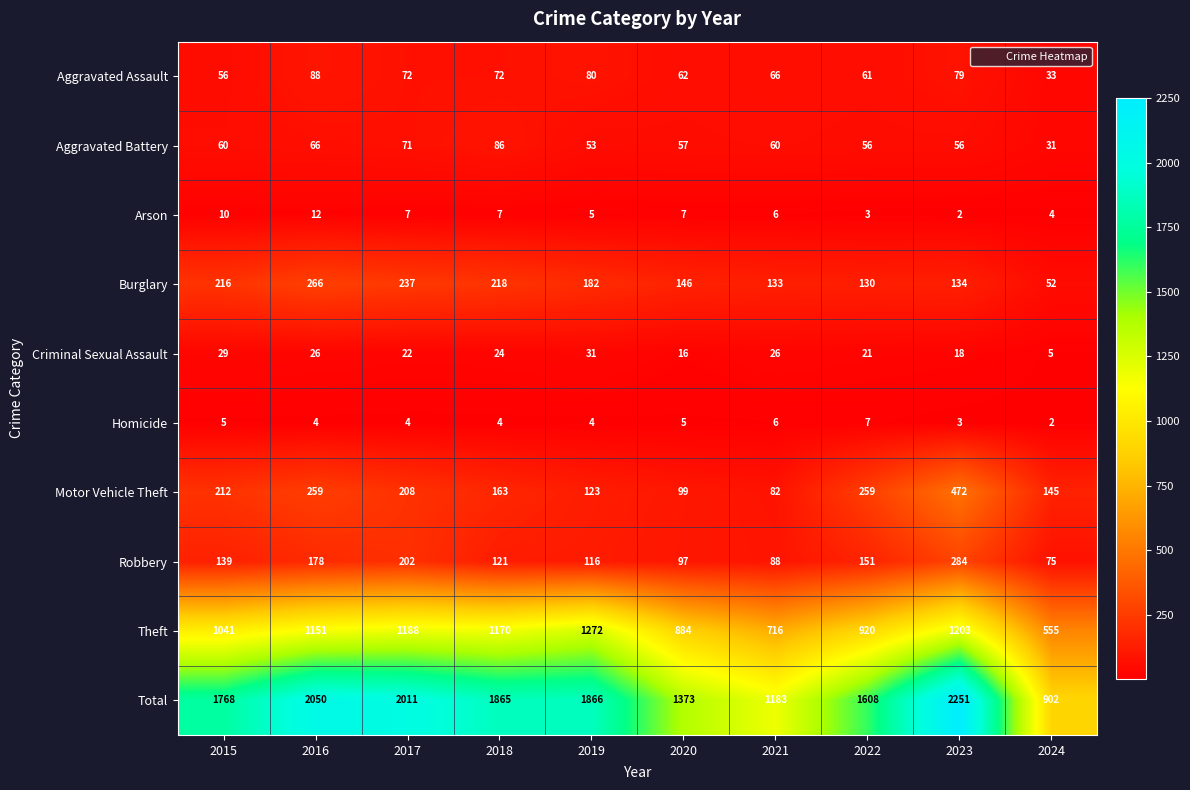

The value of Aggravated Assault at 2022 is 104. True or false?

False